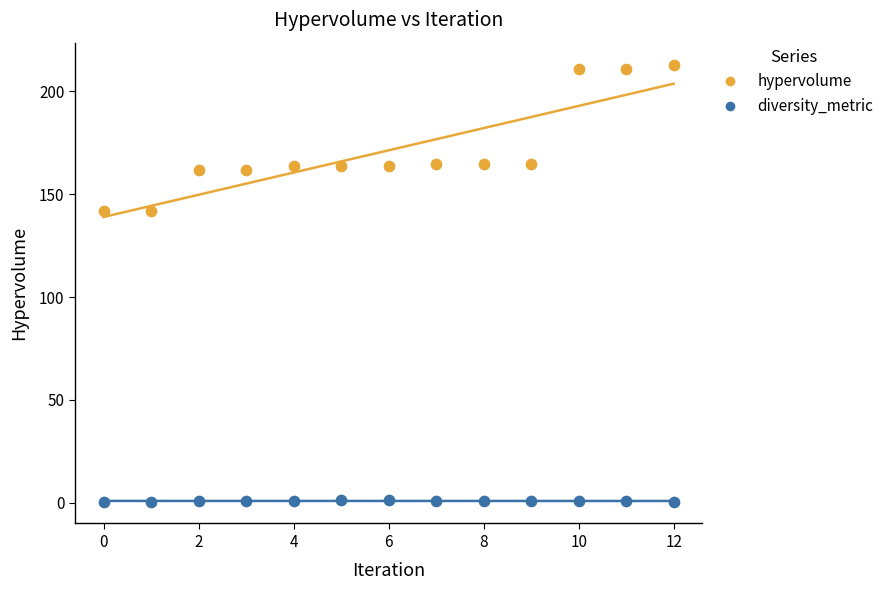

Which series reaches the maximum Y coordinate?

hypervolume